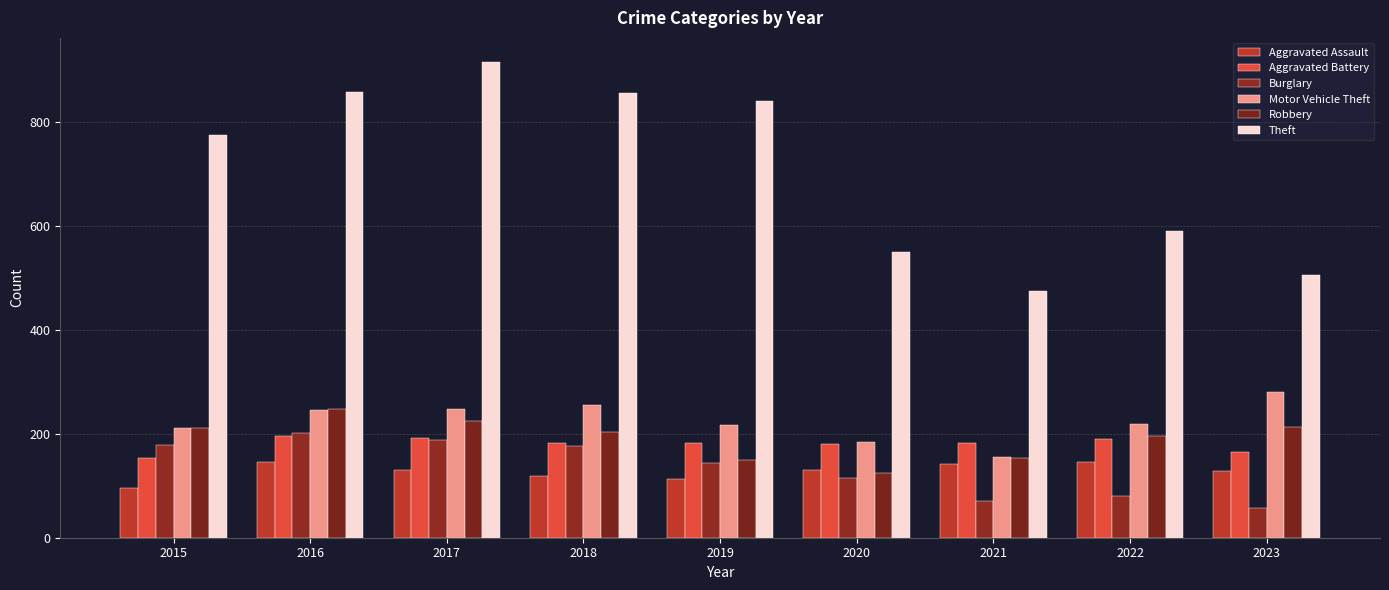

Which category has the highest value in the Motor Vehicle Theft series?

2023